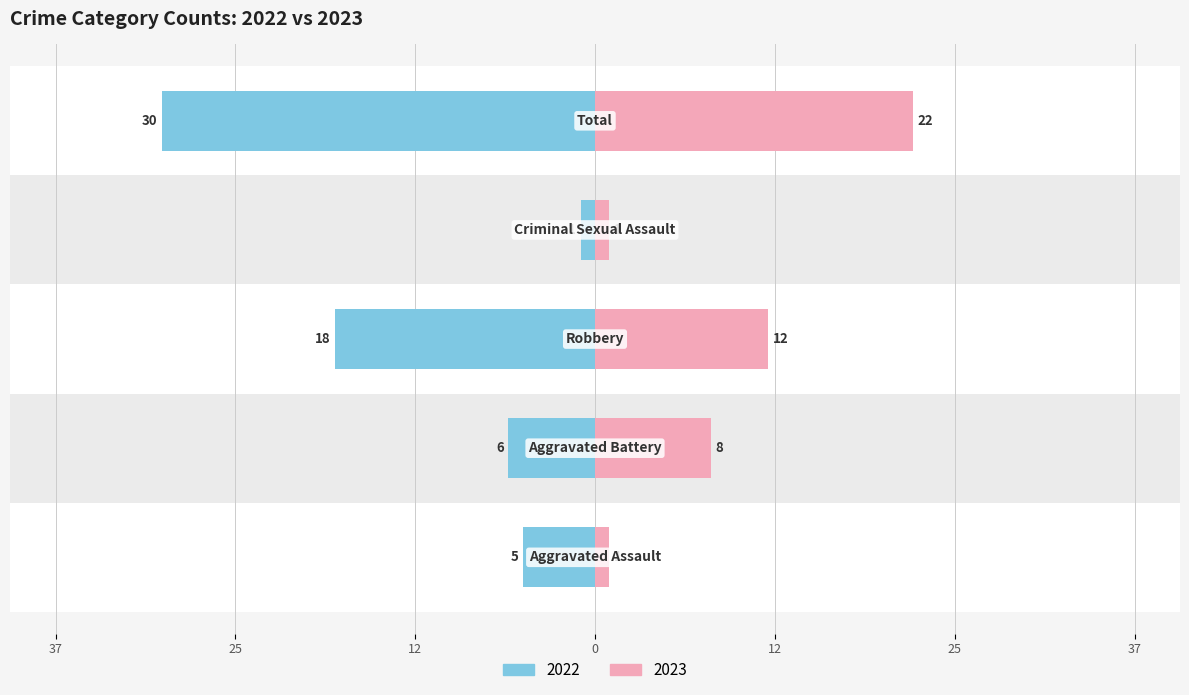

Which series changed the most between Criminal Sexual Assault and Total?

Left (2022)